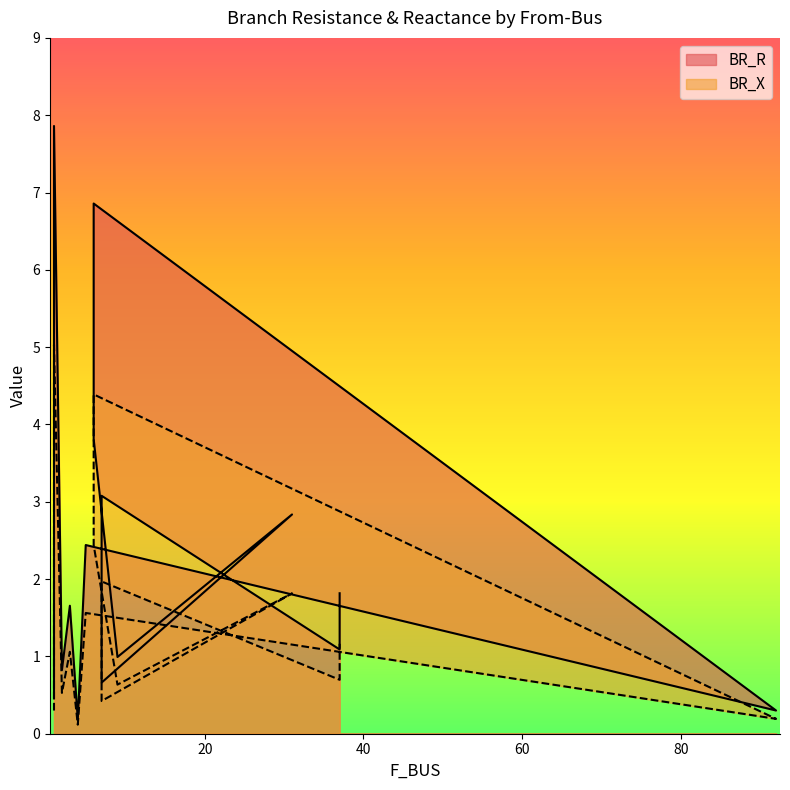

Is it true that BR_R equals 2.5 at 3?

False